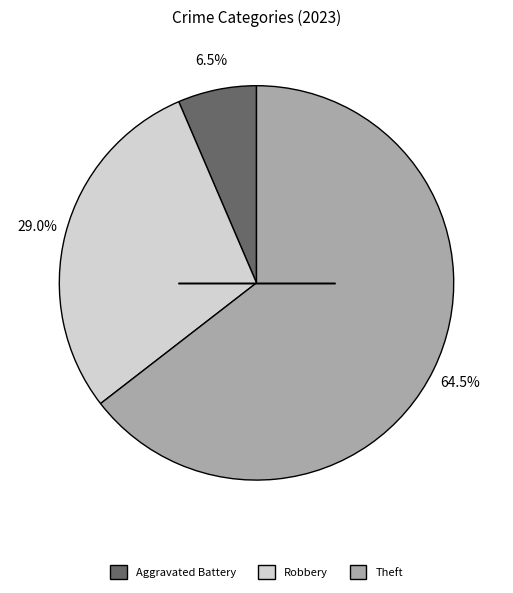

How many segments does this pie chart have?

3